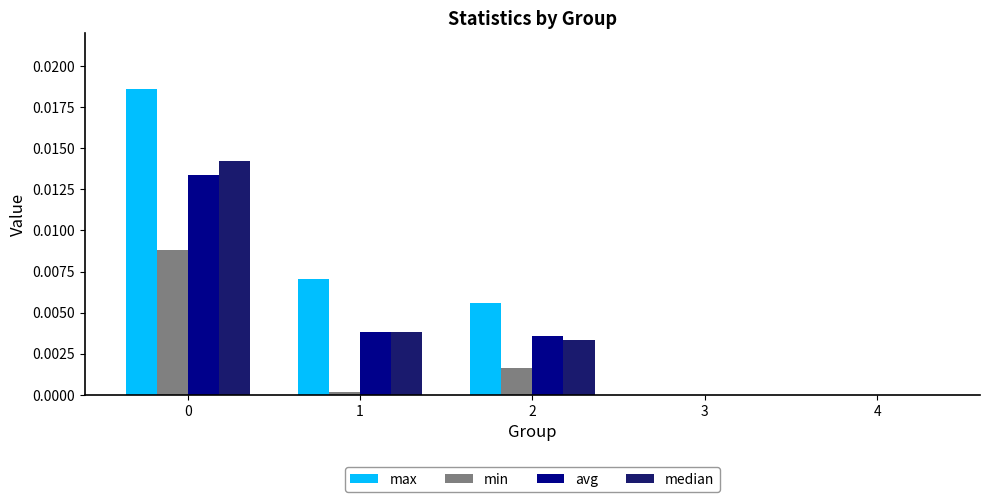

Which series has the largest total across all categories?

max